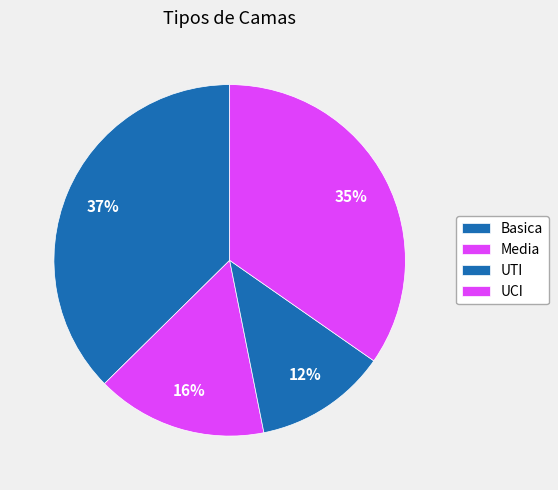

Count the number of slices in the pie.

4